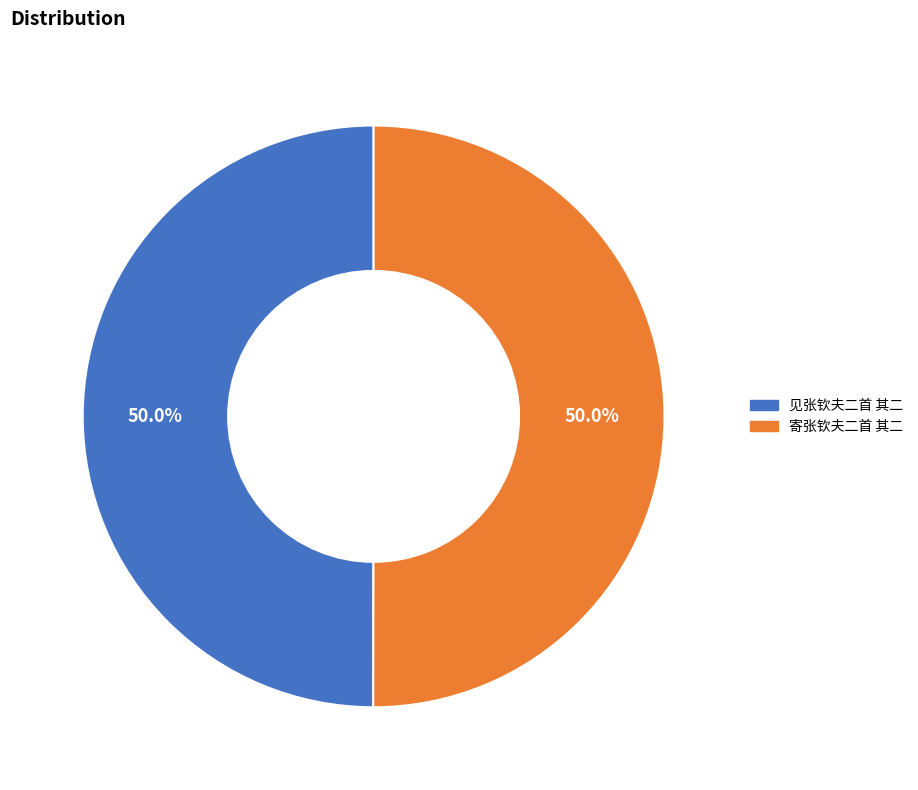

What is the ratio of the value at 寄张钦夫二首 其二 to the value at 见张钦夫二首 其二?

1.0